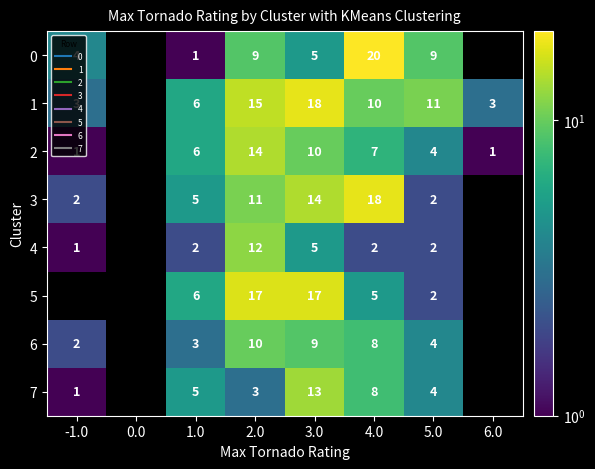

At 6.0, list the series in order from smallest to largest.

2, 3, 4, 5, 6, 7, 0, 1